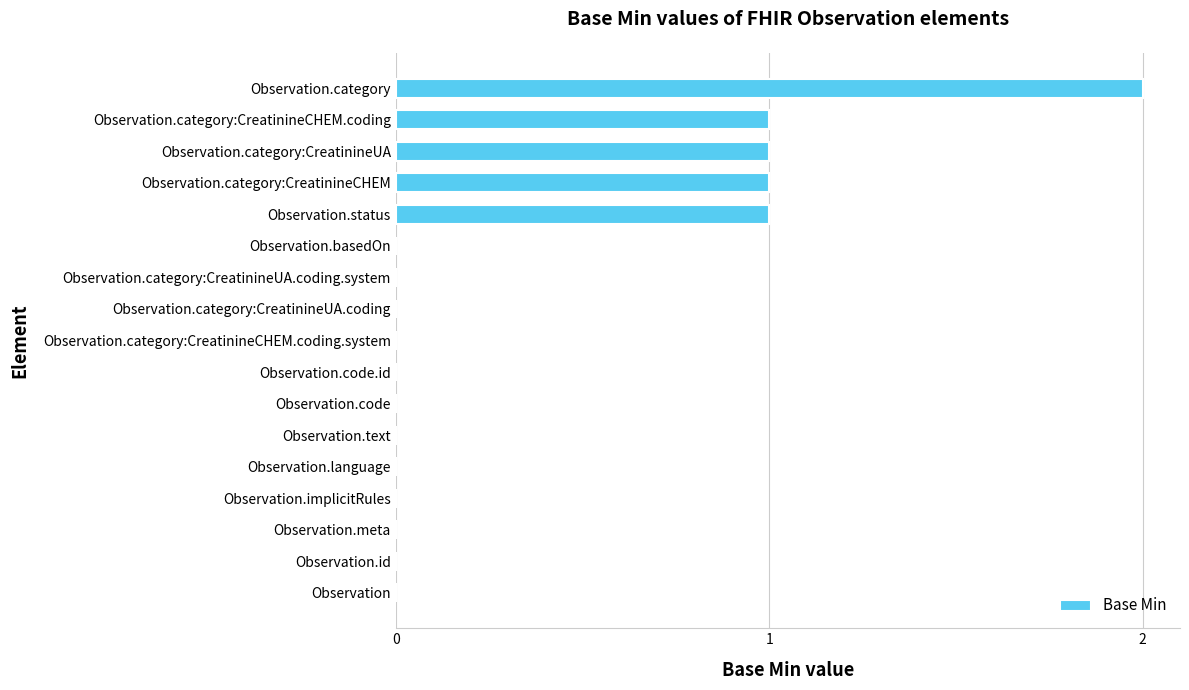

Approximately how many times larger is the value at Observation.category:CreatinineUA compared to Observation.category:CreatinineCHEM.coding?

1.0